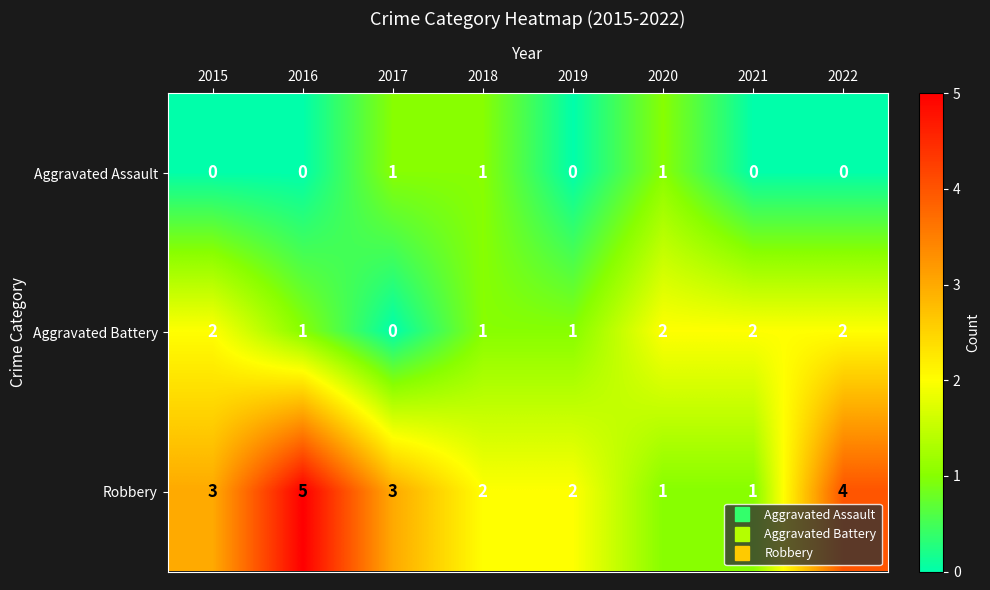

Rank the series by their average value, from lowest to highest.

Aggravated Assault, Aggravated Battery, Robbery